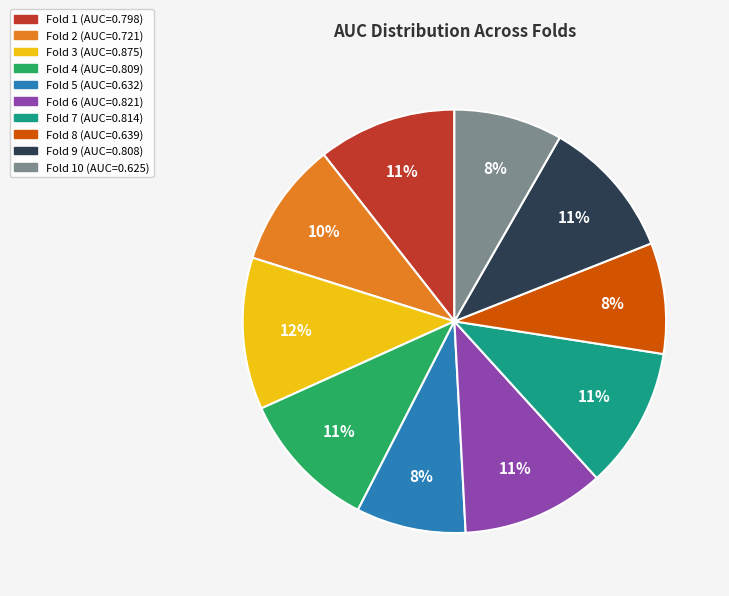

Is there a majority slice in this chart?

No